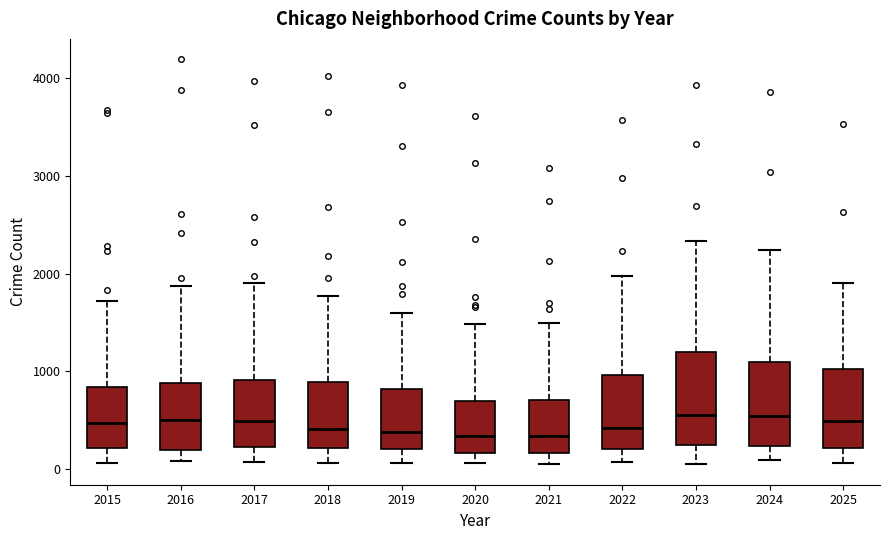

Reading left to right, read every box against the y-axis: the position of its median line, the range the box covers, and the ends of its whiskers. The values are not printed on the chart, so give them approximately, as read against the axis.

2015: median 500, box 200 to 800, whiskers 100 to 1700
2016: median 500, box 200 to 900, whiskers 100 to 1900
2017: median 500, box 200 to 900, whiskers 100 to 1900
2018: median 400, box 200 to 900, whiskers 100 to 1800
2019: median 400, box 200 to 800, whiskers 100 to 1600
2020: median 300, box 200 to 700, whiskers 100 to 1500
2021: median 300, box 200 to 700, whiskers 0 to 1500
2022: median 400, box 200 to 1000, whiskers 100 to 2000
2023: median 500, box 200 to 1200, whiskers 0 to 2300
2024: median 500, box 200 to 1100, whiskers 100 to 2200
2025: median 500, box 200 to 1000, whiskers 100 to 1900